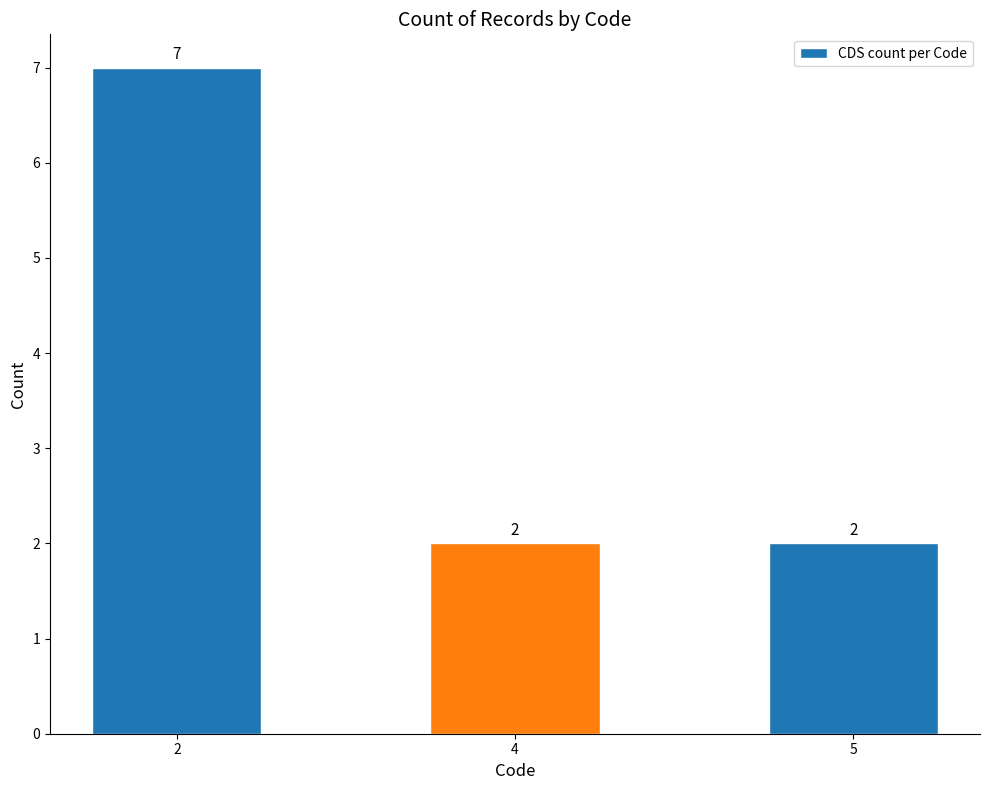

What is the average value?

4